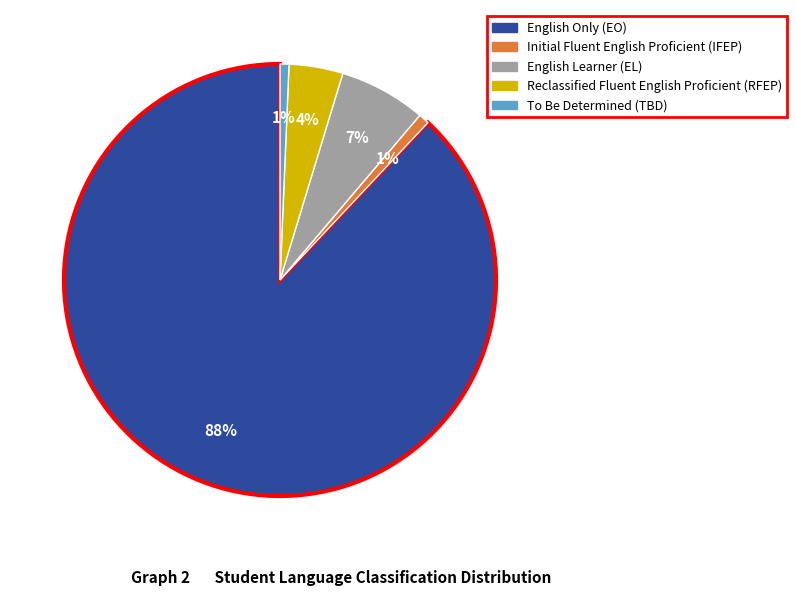

Is there any slice that represents more than half of the pie?

Yes